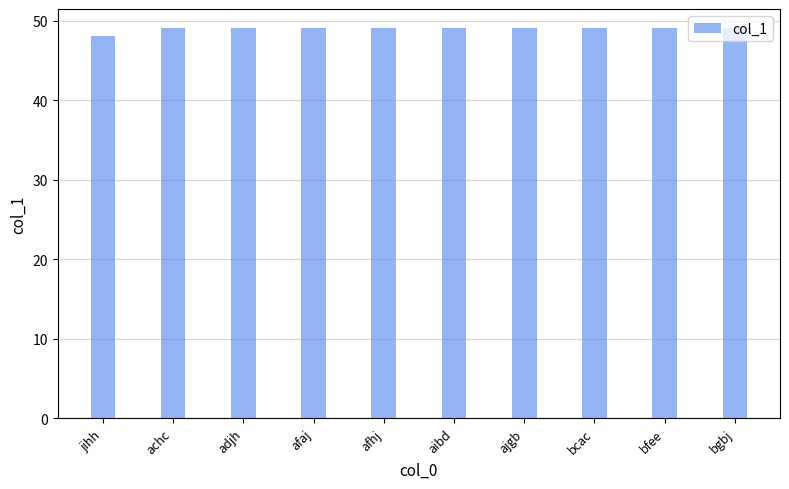

What is the sum of all values?

489